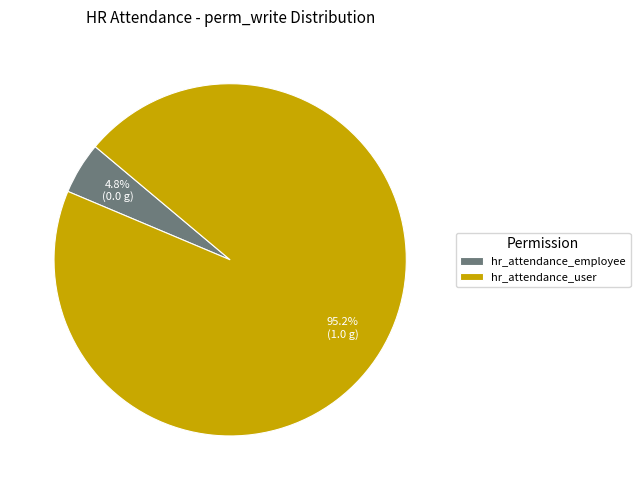

To the nearest percent, what percentage of the pie is hr_attendance_user?

95%